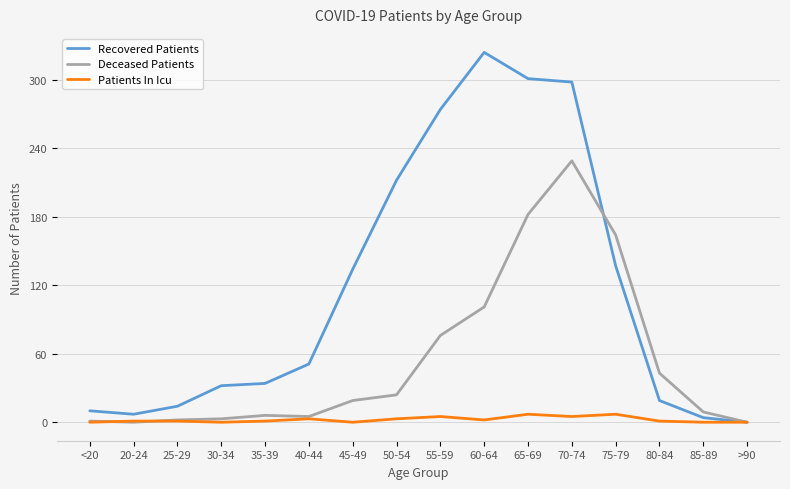

What is the difference between the maximum and minimum values in the Patients In Icu series?

7